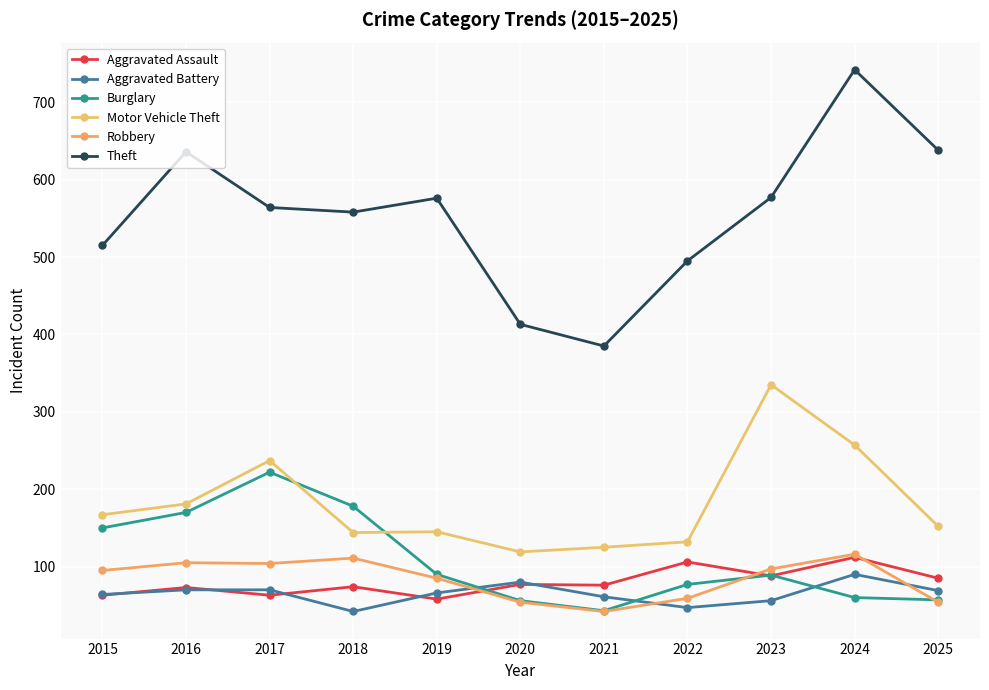

Where does the Burglary series first go above 89?

2015